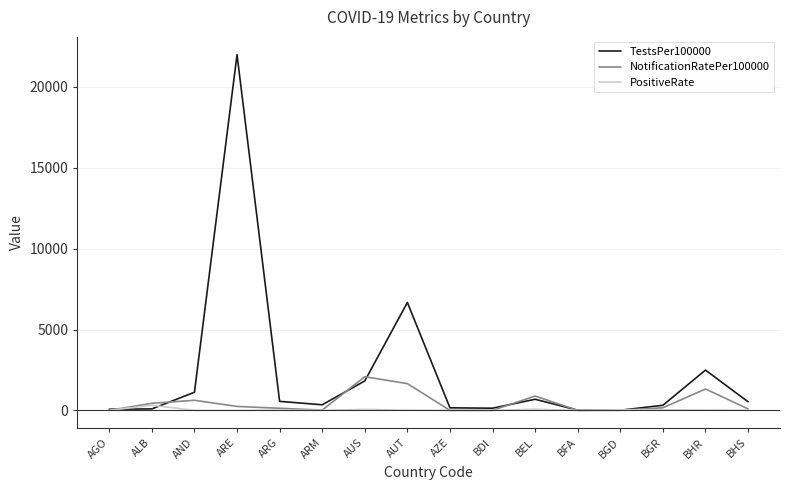

Which series has the largest range (max minus min)?

TestsPer100000